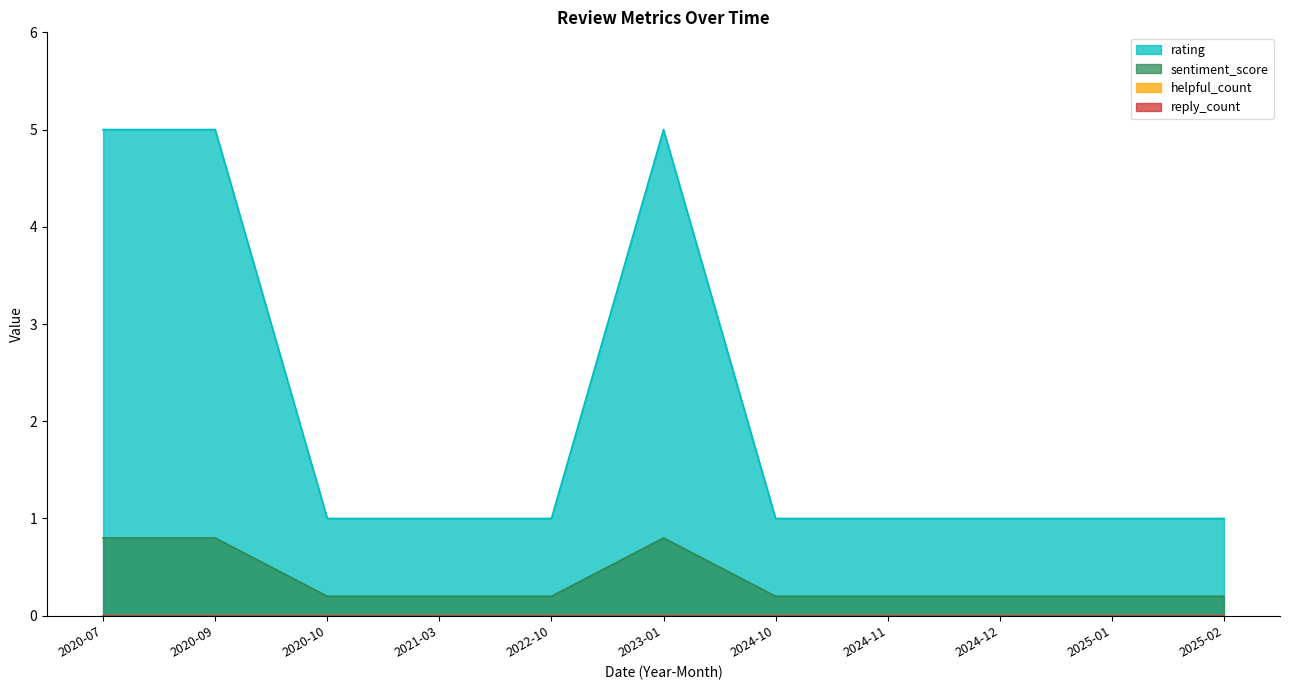

True or false: sentiment_score has more than 0 points higher than both neighbors.

True